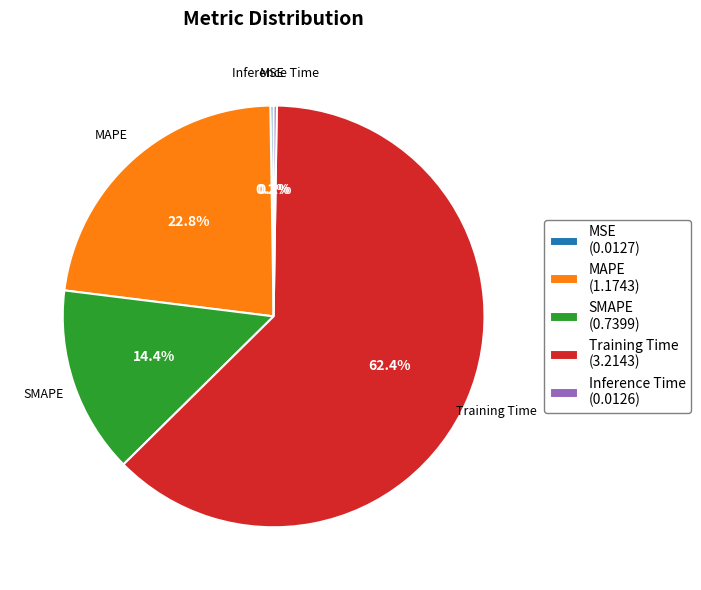

Which category has the biggest portion of the pie?

Training Time